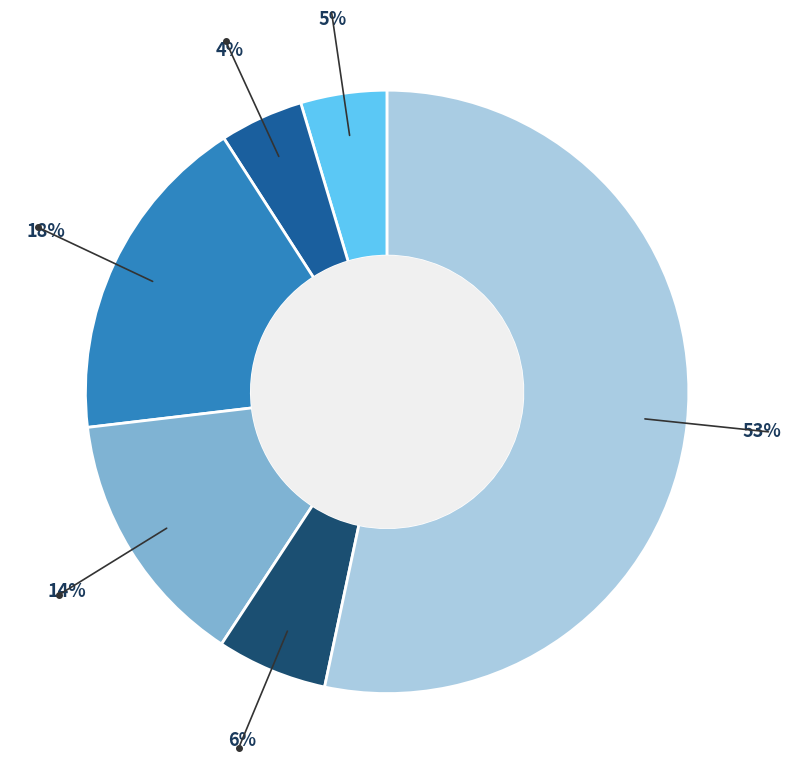

To the nearest percent, what is the average slice percentage?

17%